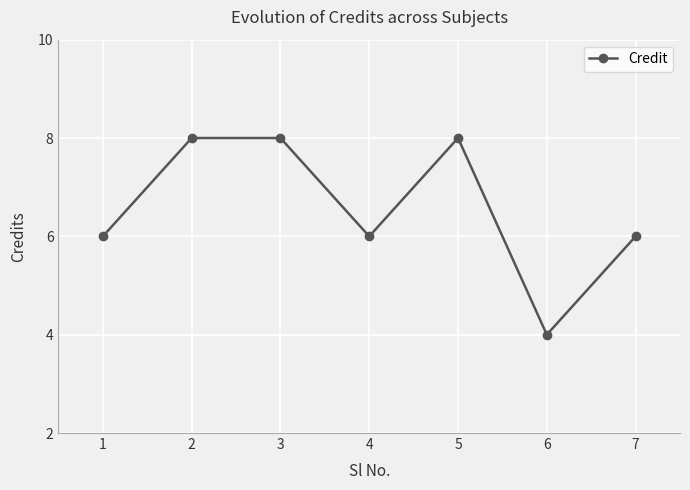

Reading right to left, list all the values displayed in this chart.

6	4	8	6	8	8	6